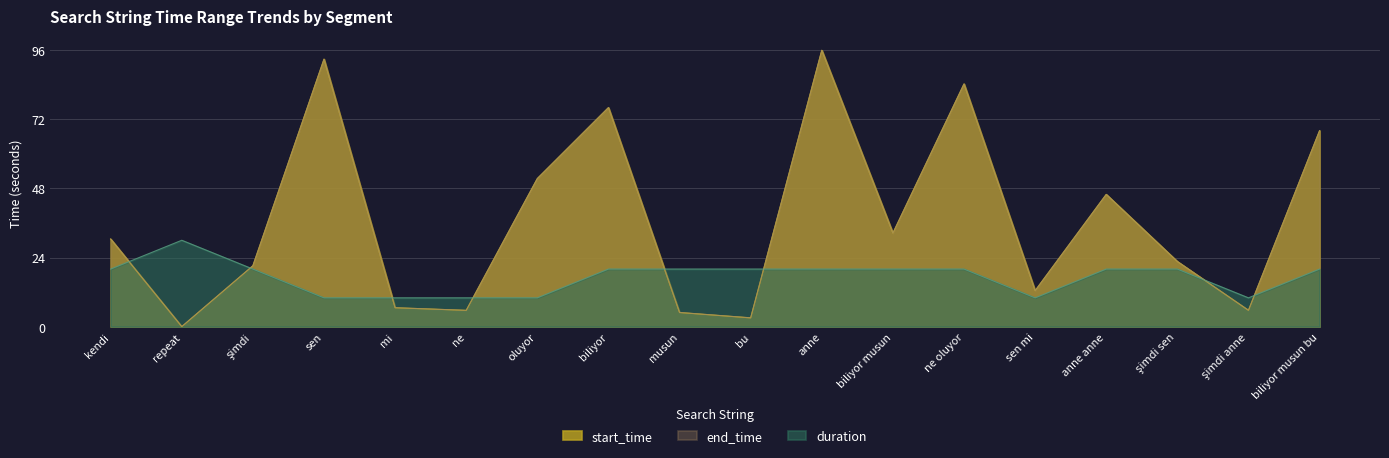

Which label corresponds to the smallest value in the chart?

repeat